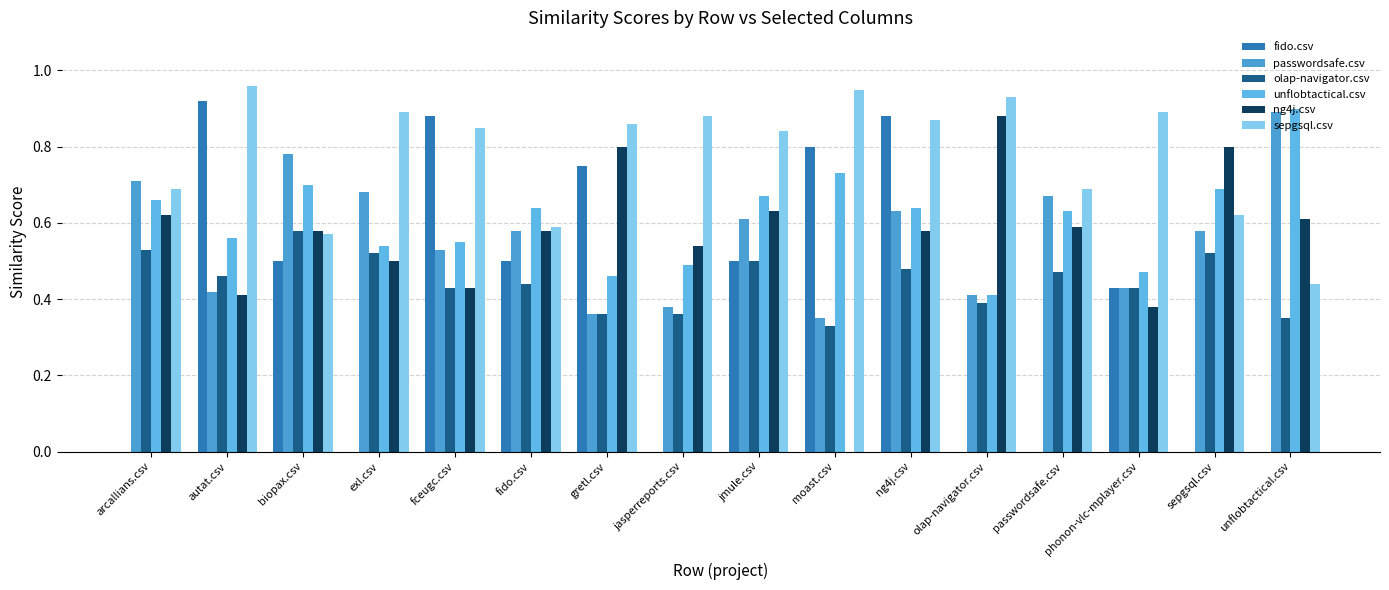

Reading left to right, list all the values displayed in this chart.

fido.csv: arcallians.csv=0.0	autat.csv=0.9	biopax.csv=0.5	exl.csv=0.0	fceugc.csv=0.9	fido.csv=0.5	gretl.csv=0.8	jasperreports.csv=0.0	jmule.csv=0.5	moast.csv=0.8	ng4j.csv=0.9	olap-navigator.csv=0.0	passwordsafe.csv=0.0	phonon-vlc-mplayer.csv=0.4	sepgsql.csv=0.0	unflobtactical.csv=0.0
passwordsafe.csv: arcallians.csv=0.7	autat.csv=0.4	biopax.csv=0.8	exl.csv=0.7	fceugc.csv=0.5	fido.csv=0.6	gretl.csv=0.4	jasperreports.csv=0.4	jmule.csv=0.6	moast.csv=0.3	ng4j.csv=0.6	olap-navigator.csv=0.4	passwordsafe.csv=0.7	phonon-vlc-mplayer.csv=0.4	sepgsql.csv=0.6	unflobtactical.csv=0.9
olap-navigator.csv: arcallians.csv=0.5	autat.csv=0.5	biopax.csv=0.6	exl.csv=0.5	fceugc.csv=0.4	fido.csv=0.4	gretl.csv=0.4	jasperreports.csv=0.4	jmule.csv=0.5	moast.csv=0.3	ng4j.csv=0.5	olap-navigator.csv=0.4	passwordsafe.csv=0.5	phonon-vlc-mplayer.csv=0.4	sepgsql.csv=0.5	unflobtactical.csv=0.3
unflobtactical.csv: arcallians.csv=0.7	autat.csv=0.6	biopax.csv=0.7	exl.csv=0.5	fceugc.csv=0.6	fido.csv=0.6	gretl.csv=0.5	jasperreports.csv=0.5	jmule.csv=0.7	moast.csv=0.7	ng4j.csv=0.6	olap-navigator.csv=0.4	passwordsafe.csv=0.6	phonon-vlc-mplayer.csv=0.5	sepgsql.csv=0.7	unflobtactical.csv=0.9
ng4j.csv: arcallians.csv=0.6	autat.csv=0.4	biopax.csv=0.6	exl.csv=0.5	fceugc.csv=0.4	fido.csv=0.6	gretl.csv=0.8	jasperreports.csv=0.5	jmule.csv=0.6	moast.csv=0.0	ng4j.csv=0.6	olap-navigator.csv=0.9	passwordsafe.csv=0.6	phonon-vlc-mplayer.csv=0.4	sepgsql.csv=0.8	unflobtactical.csv=0.6
sepgsql.csv: arcallians.csv=0.7	autat.csv=1.0	biopax.csv=0.6	exl.csv=0.9	fceugc.csv=0.8	fido.csv=0.6	gretl.csv=0.9	jasperreports.csv=0.9	jmule.csv=0.8	moast.csv=0.9	ng4j.csv=0.9	olap-navigator.csv=0.9	passwordsafe.csv=0.7	phonon-vlc-mplayer.csv=0.9	sepgsql.csv=0.6	unflobtactical.csv=0.4